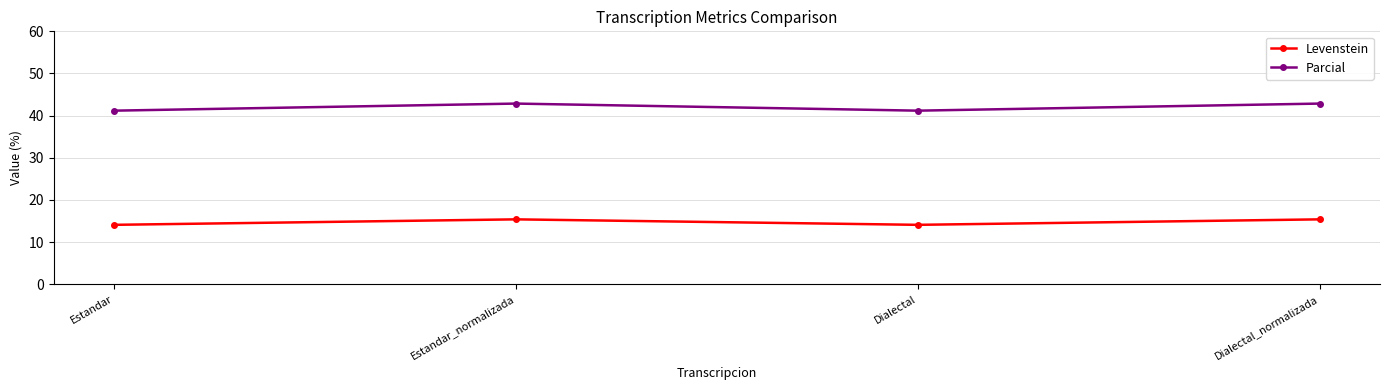

What is the average value of the Parcial series?

42.0